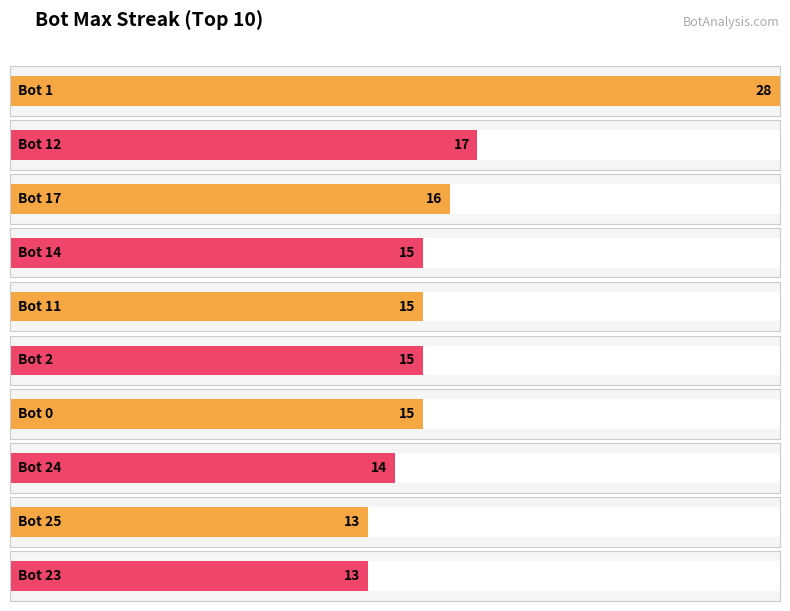

Does the chart contain any negative values?

No